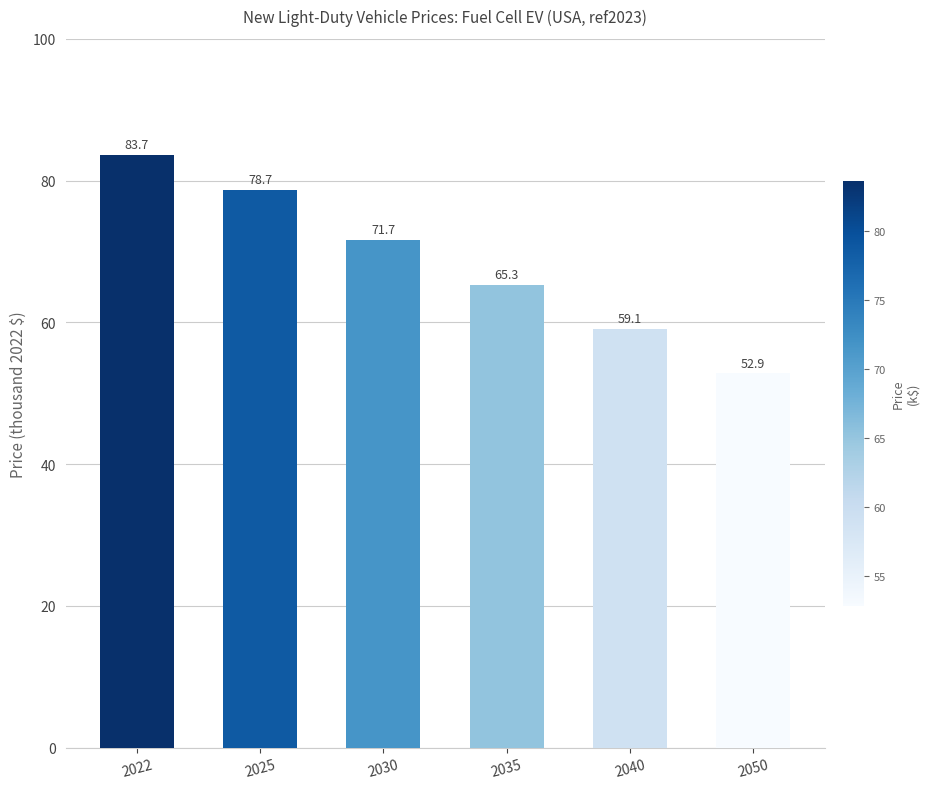

How many series are shown in this chart?

1